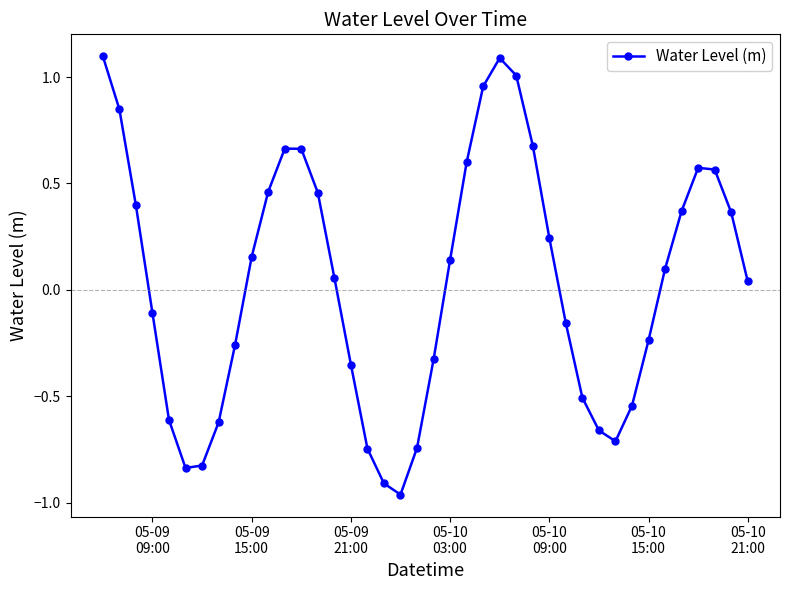

Is this an area chart (filled region under the line)?

No